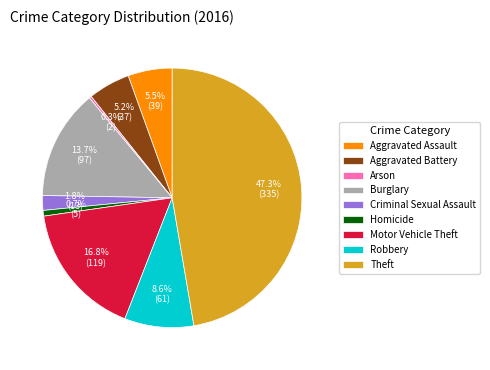

Does Robbery account for over 50% of the chart?

No